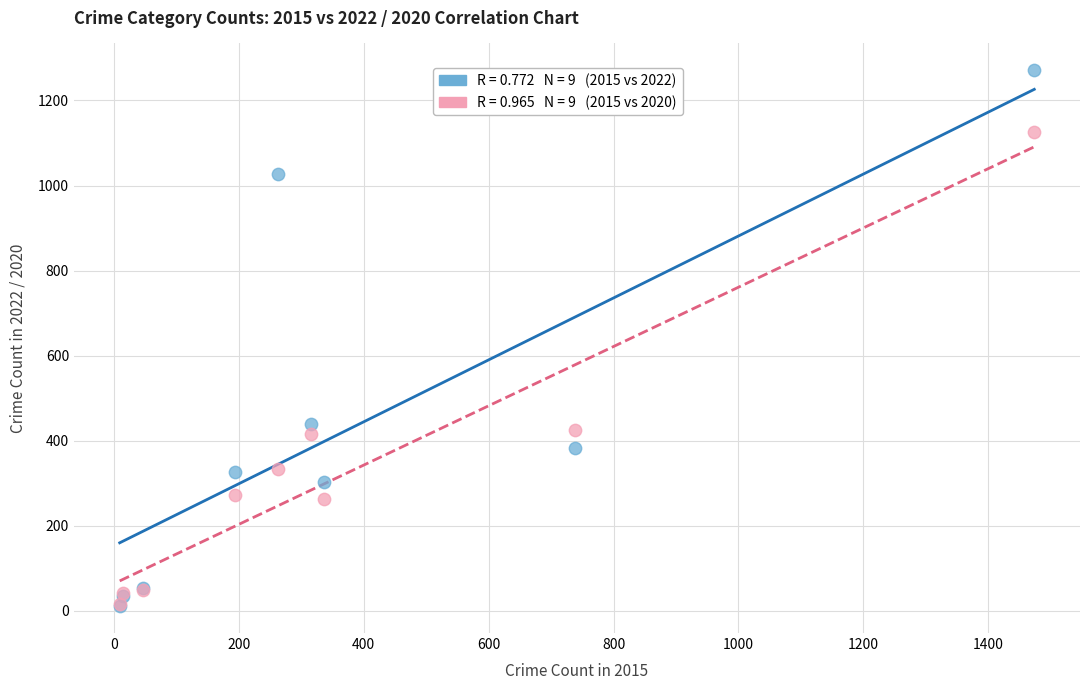

Across all series, what Y value is closest to 641?

439